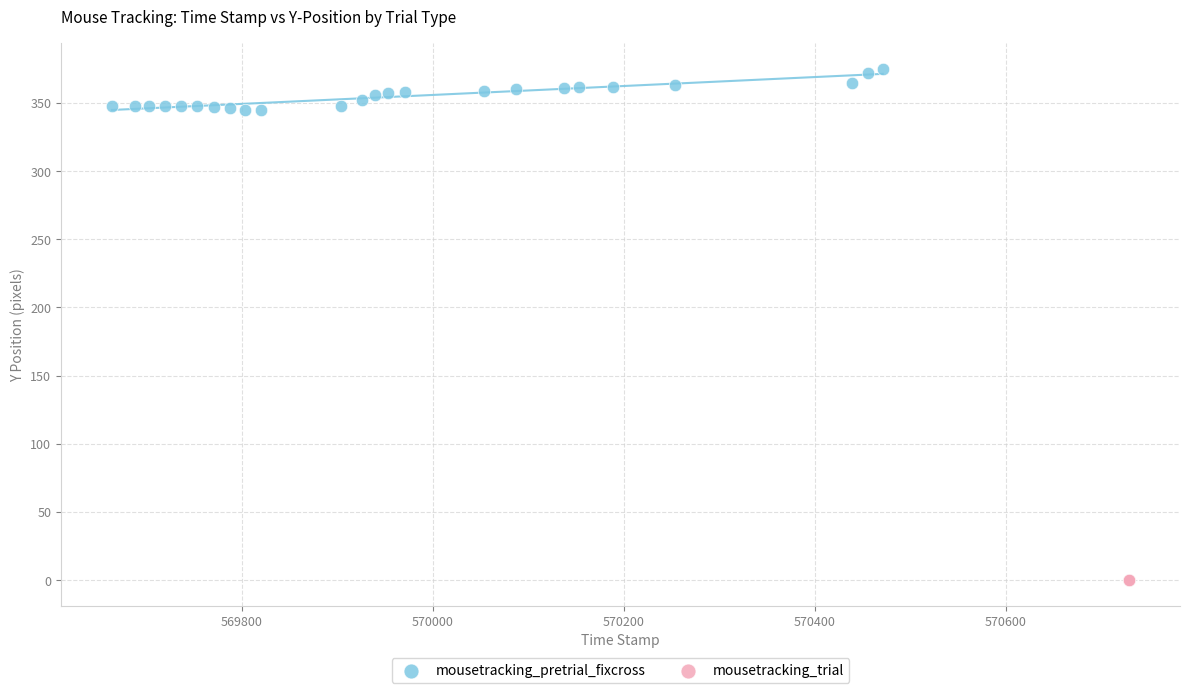

Which series reaches the minimum Y coordinate?

mousetracking_trial